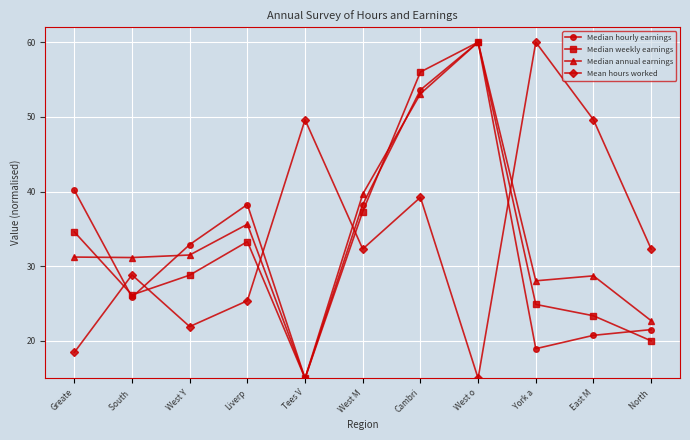

List the series in order of their overall mean, lowest first.

Median weekly earnings, Median hourly earnings, Mean hours worked, Median annual earnings